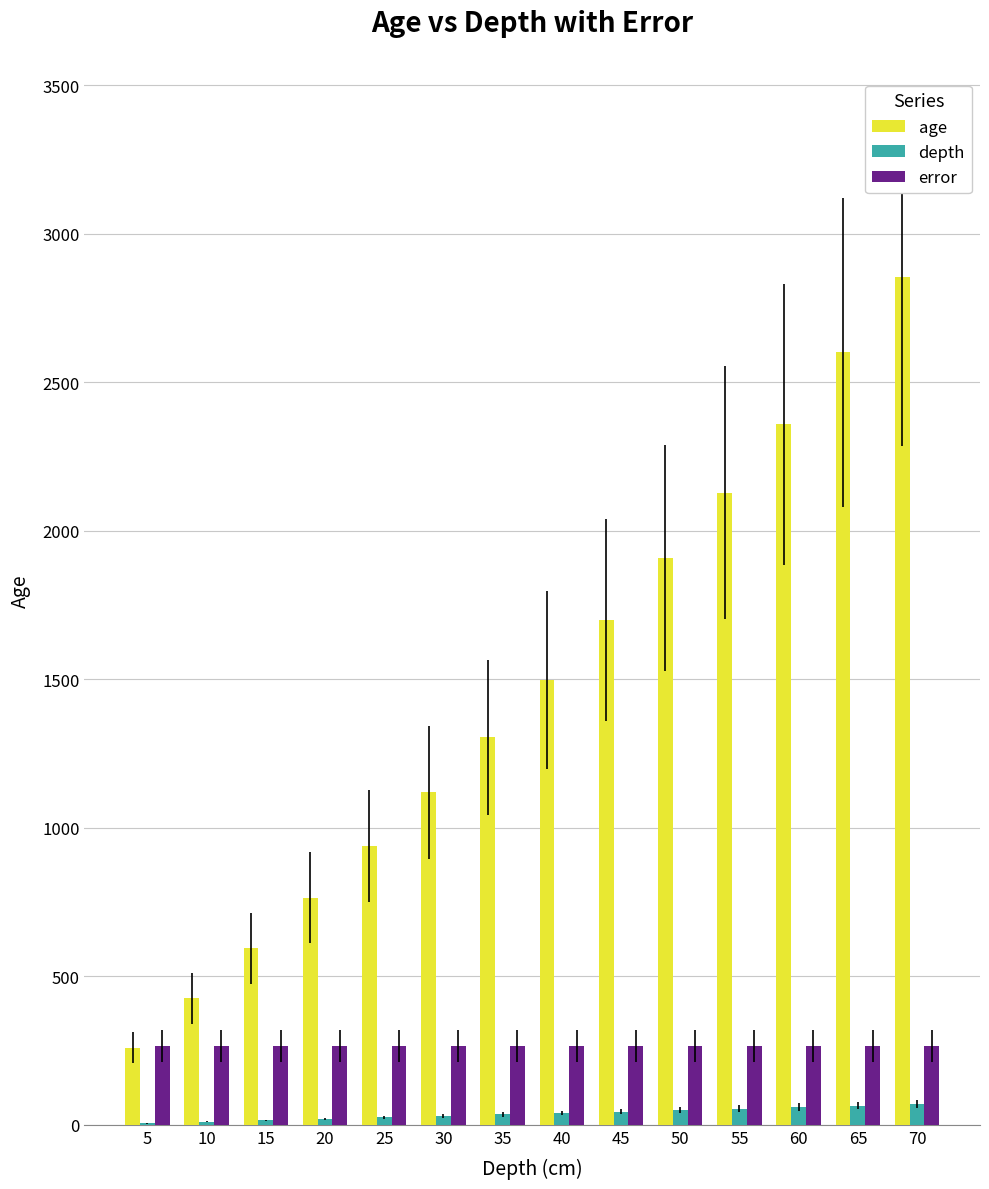

Which series has the largest total across all categories?

age